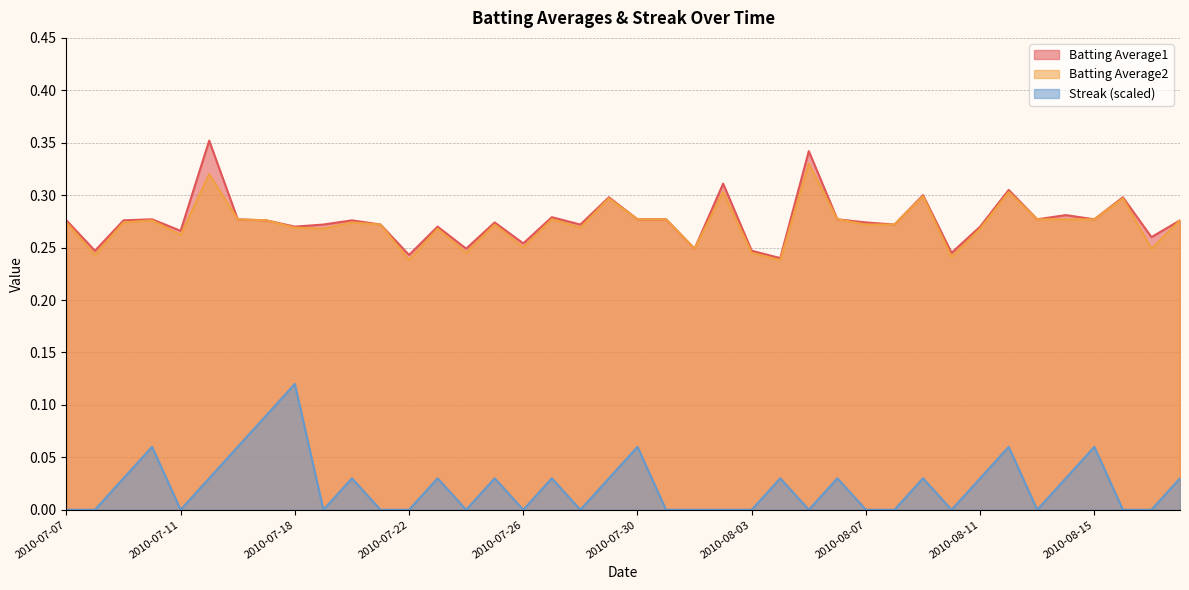

What is the total value across all series at 2010-08-13?

0.6